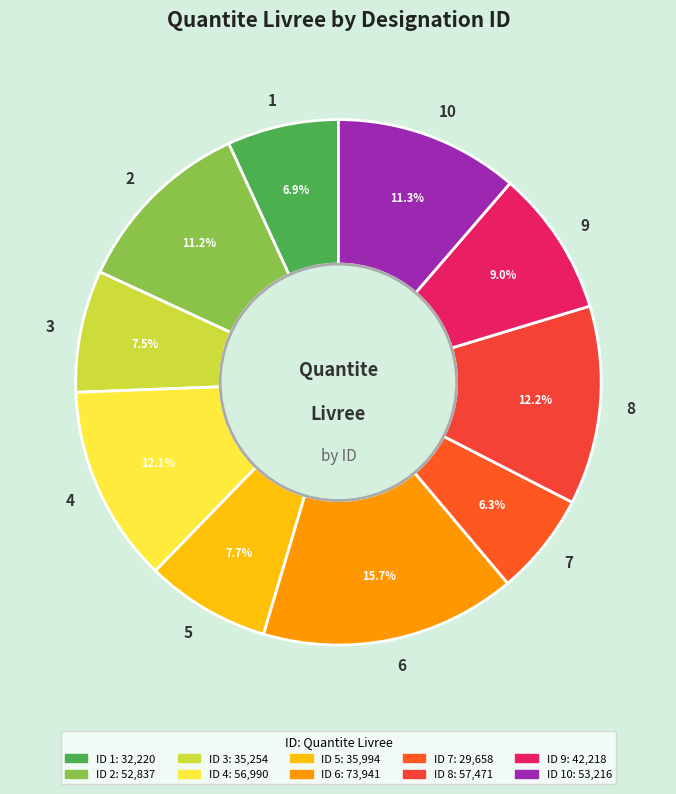

Combined, do 2 and 6 account for over 50%?

No